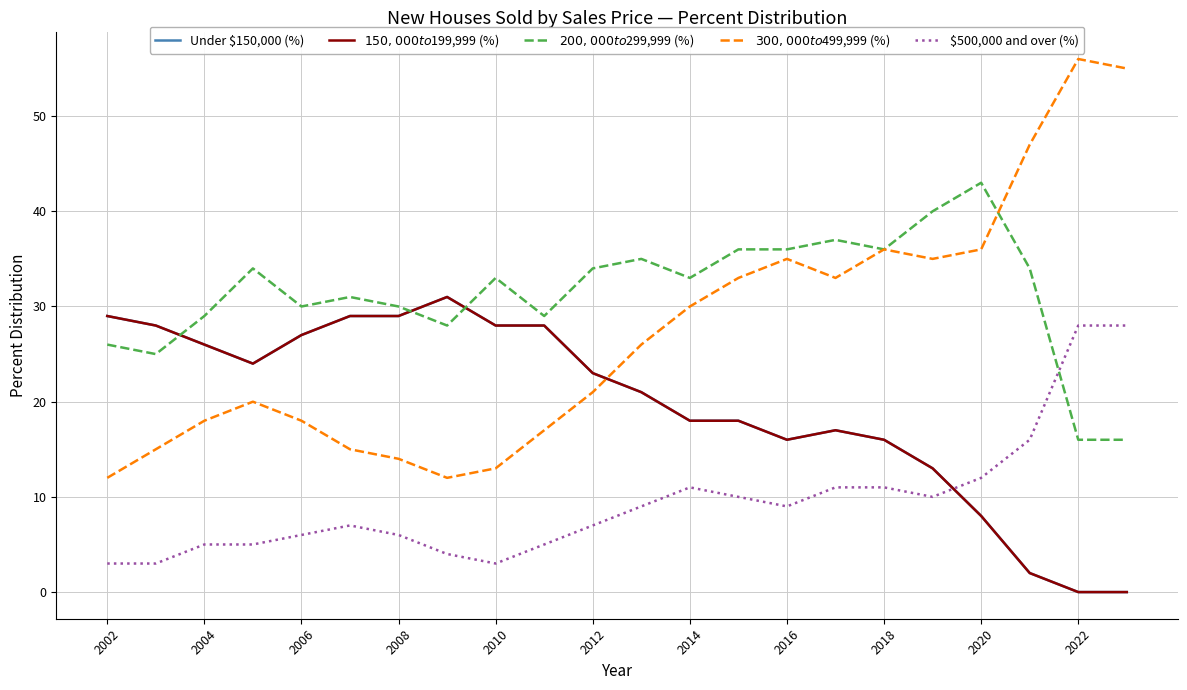

What is the value of the $300,000 to $499,999 (%) point at the 12th from the left?

26